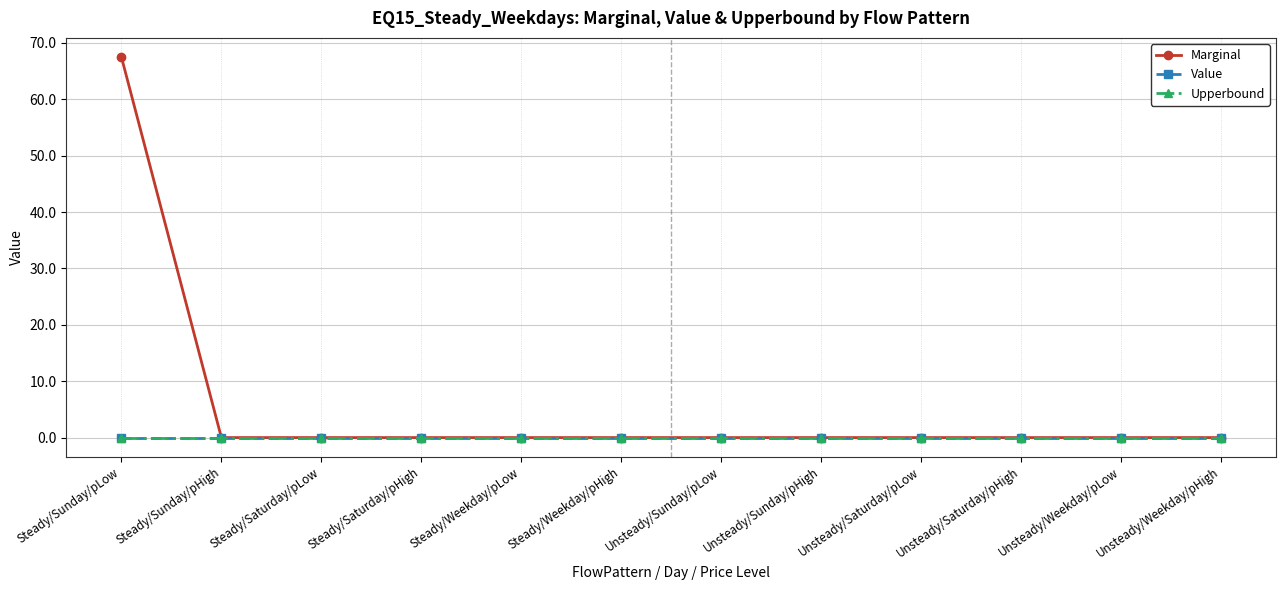

At how many categories does at least one series exceed 44?

1